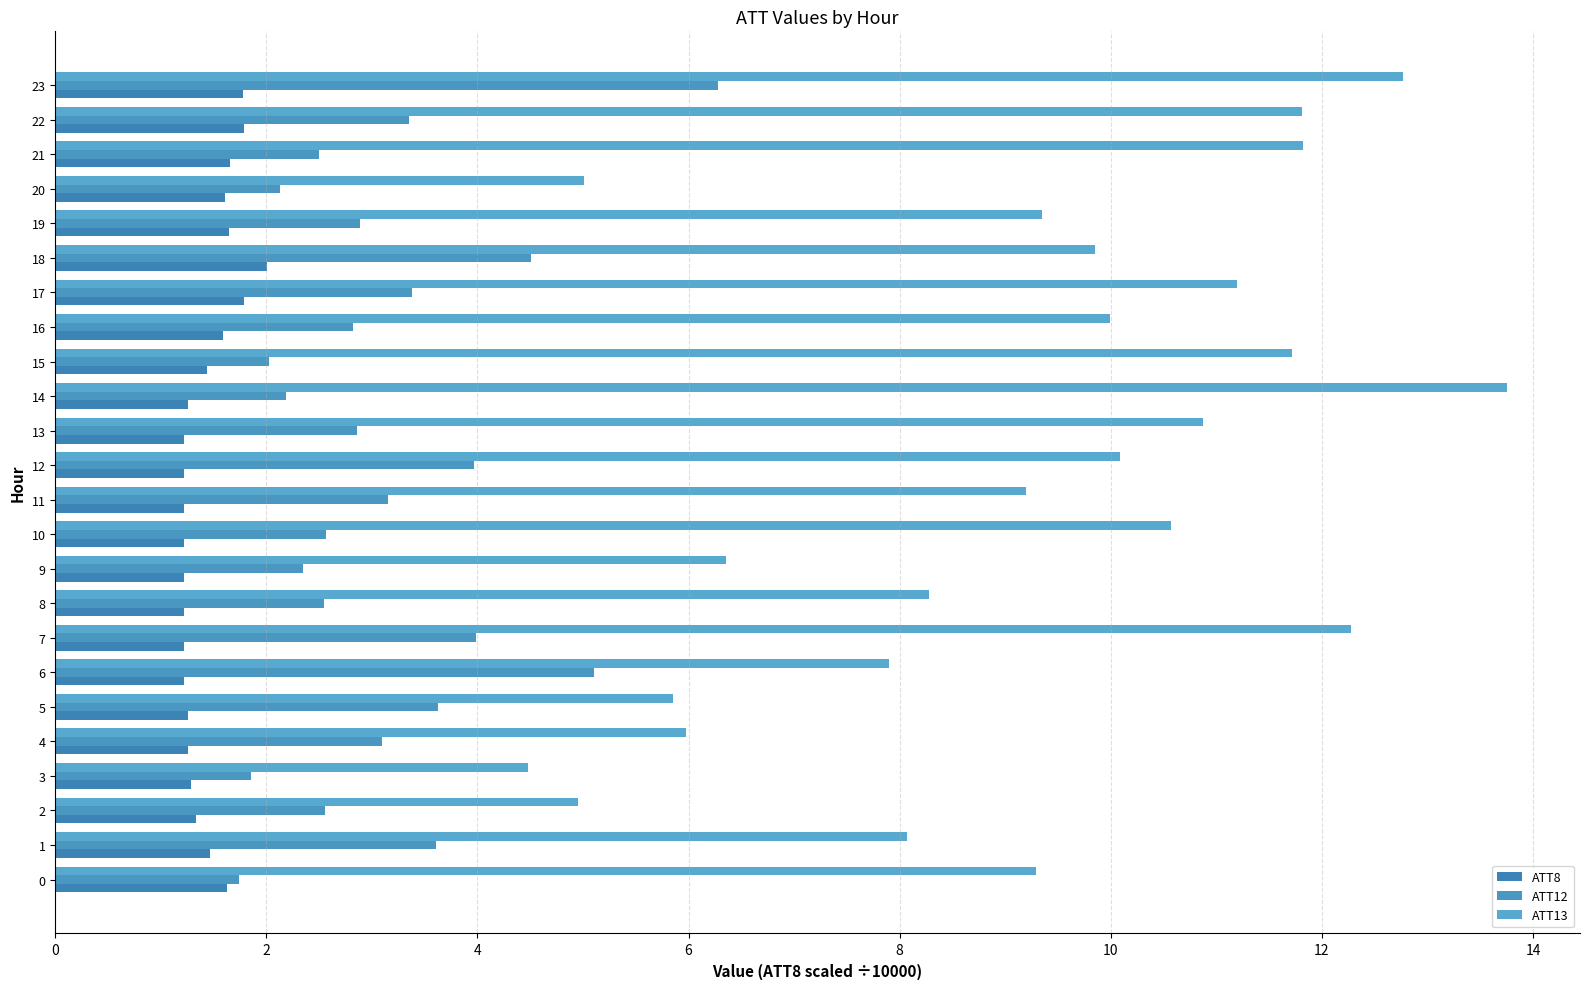

How many data points does each series have?

24